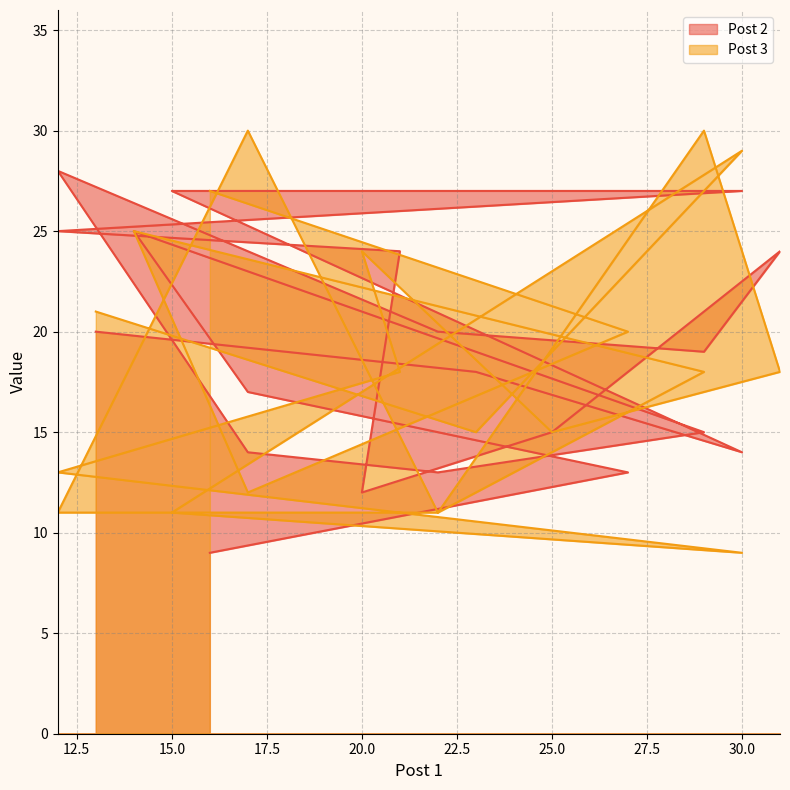

At which label does Post 3 reach its minimum?

30